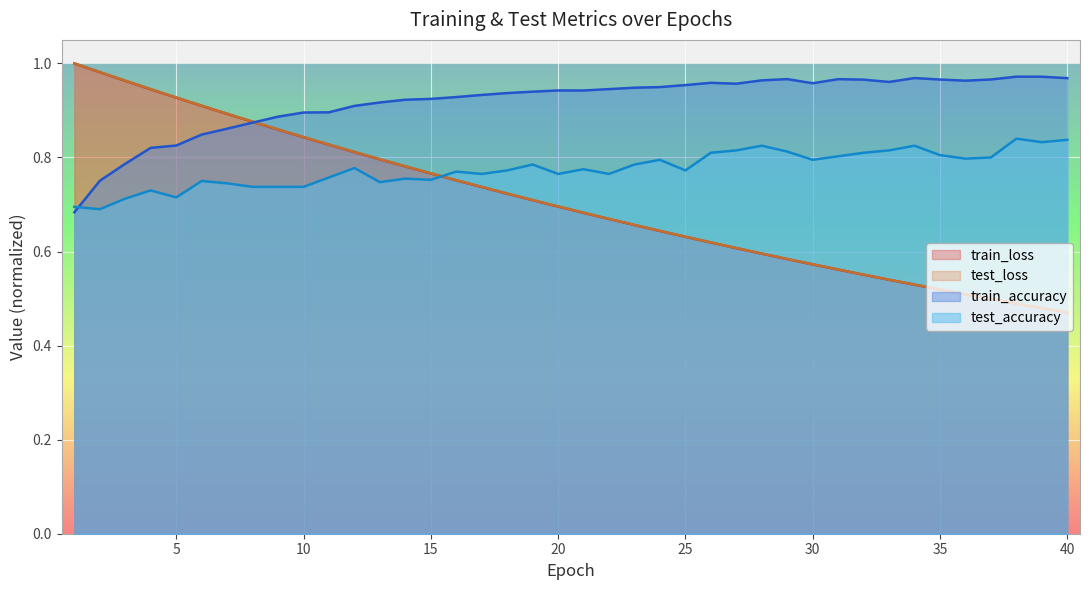

Reading right to left, extract all data points from this chart.

test_loss: 0.5	0.5	0.5	0.5	0.5	0.5	0.5	0.5	0.6	0.6	0.6	0.6	0.6	0.6	0.6	0.6	0.6	0.7	0.7	0.7	0.7	0.7	0.7	0.7	0.8	0.8	0.8	0.8	0.8	0.8	0.8	0.9	0.9	0.9	0.9	0.9	0.9	1.0	1.0	1.0
train_loss: 0.5	0.5	0.5	0.5	0.5	0.5	0.5	0.5	0.6	0.6	0.6	0.6	0.6	0.6	0.6	0.6	0.6	0.7	0.7	0.7	0.7	0.7	0.7	0.7	0.8	0.8	0.8	0.8	0.8	0.8	0.8	0.9	0.9	0.9	0.9	0.9	0.9	1.0	1.0	1.0
test_accuracy: 0.8	0.8	0.8	0.8	0.8	0.8	0.8	0.8	0.8	0.8	0.8	0.8	0.8	0.8	0.8	0.8	0.8	0.8	0.8	0.8	0.8	0.8	0.8	0.8	0.8	0.8	0.8	0.7	0.8	0.8	0.7	0.7	0.7	0.7	0.8	0.7	0.7	0.7	0.7	0.7
train_accuracy: 1.0	1.0	1.0	1.0	1.0	1.0	1.0	1.0	1.0	1.0	1.0	1.0	1.0	1.0	1.0	1.0	0.9	0.9	0.9	0.9	0.9	0.9	0.9	0.9	0.9	0.9	0.9	0.9	0.9	0.9	0.9	0.9	0.9	0.9	0.8	0.8	0.8	0.8	0.8	0.7